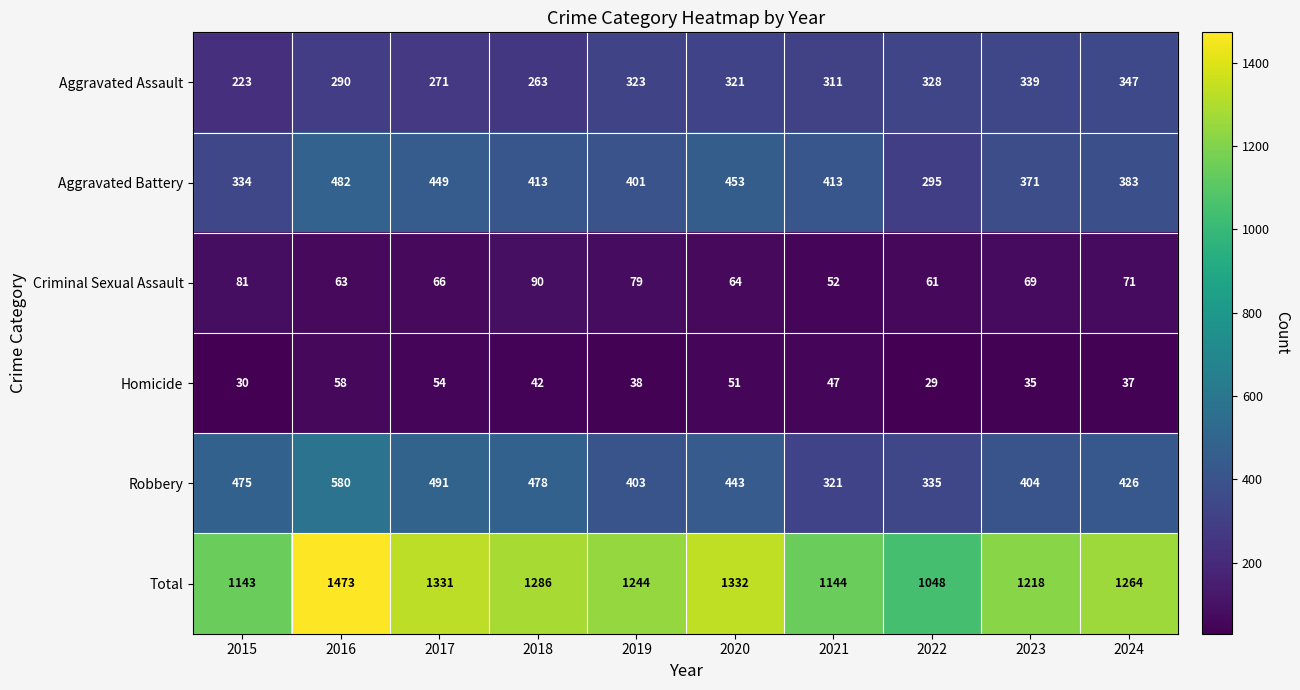

What is the sum of the Aggravated Battery values at 2016 and 2020?

935